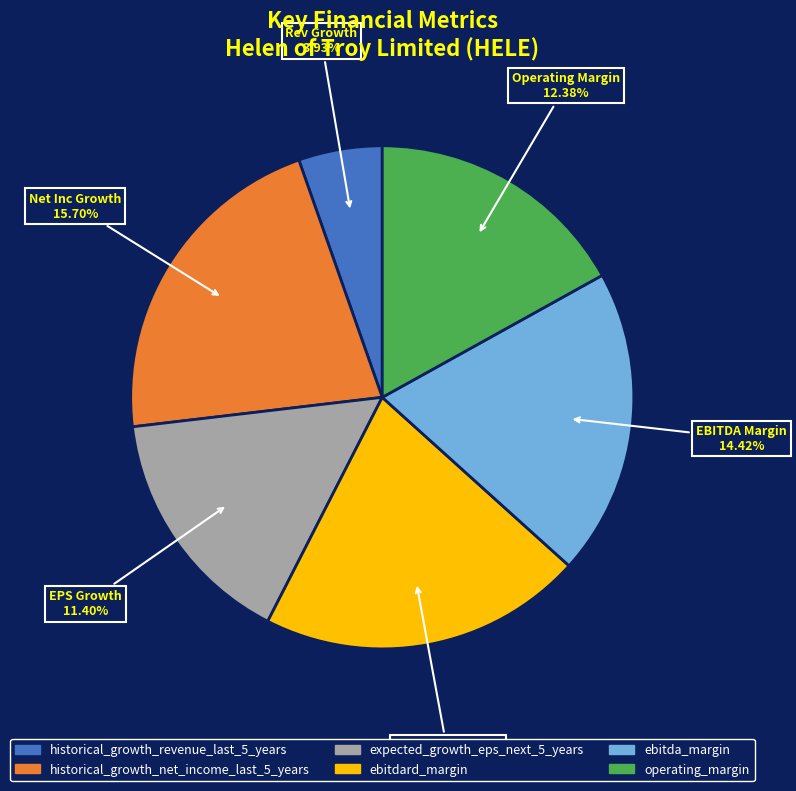

Which slice is the smallest?

historical_growth_revenue_last_5_years